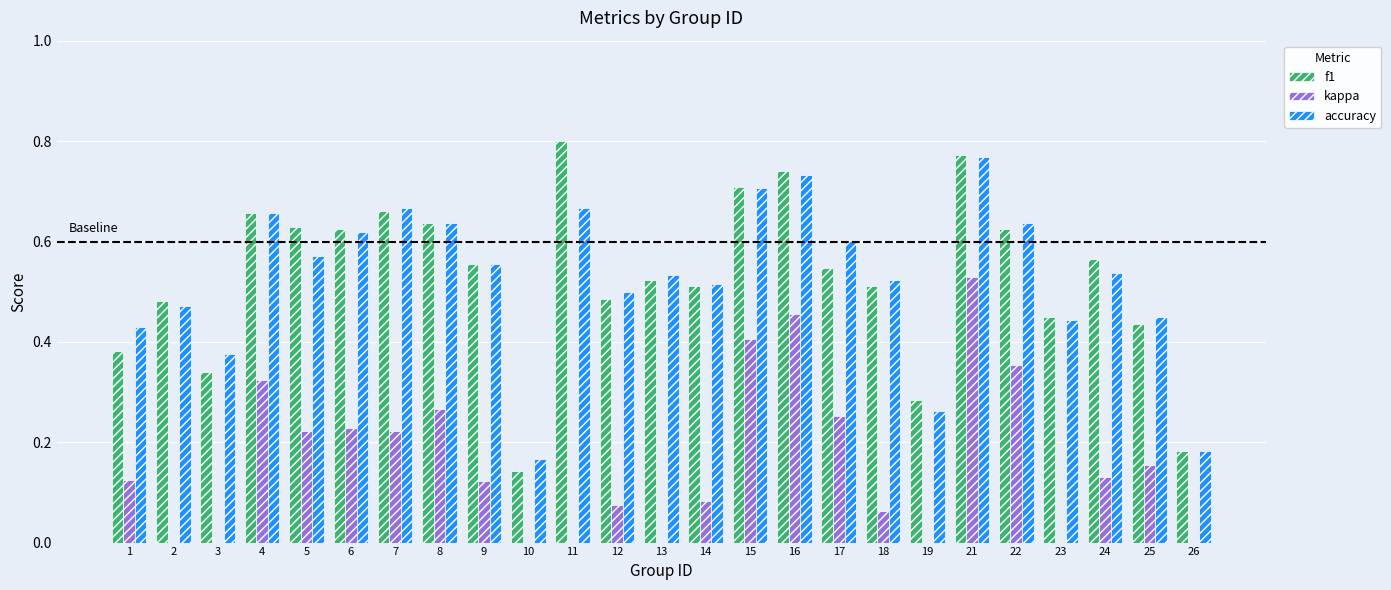

The value of kappa at 7 is 0.3. True or false?

False